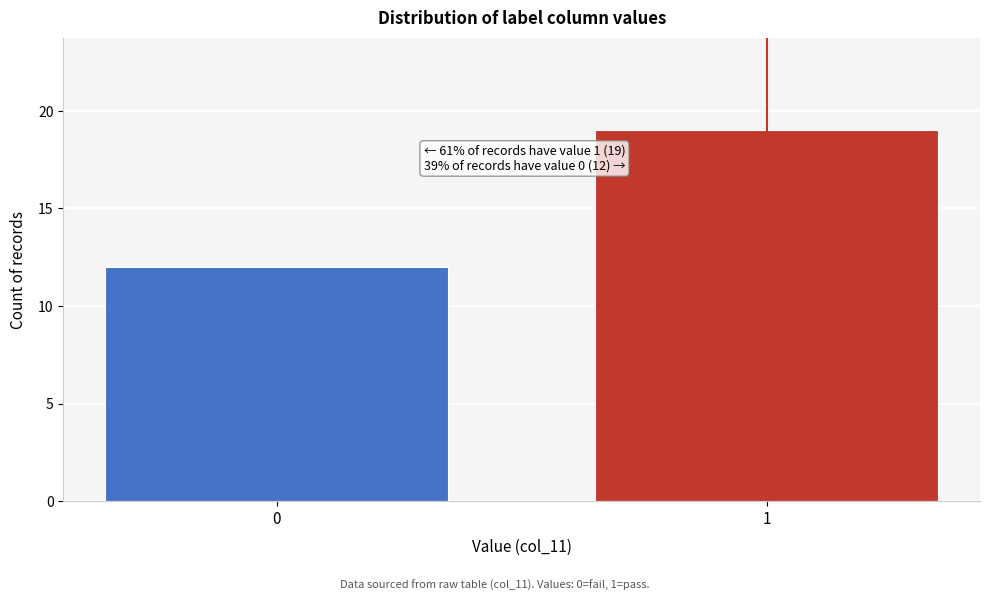

Reading left to right, what are all the values shown in this chart?

12	19